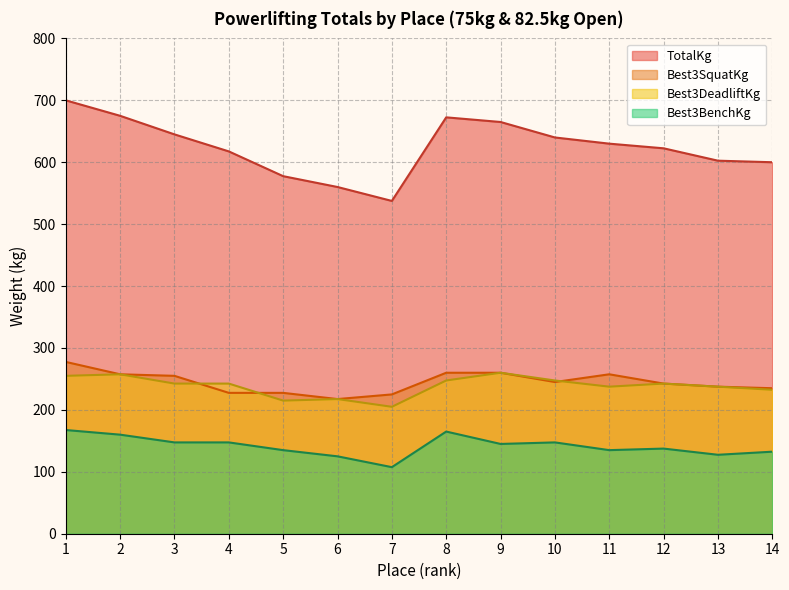

What is the spread (max minus min) of values at 5?

442.5